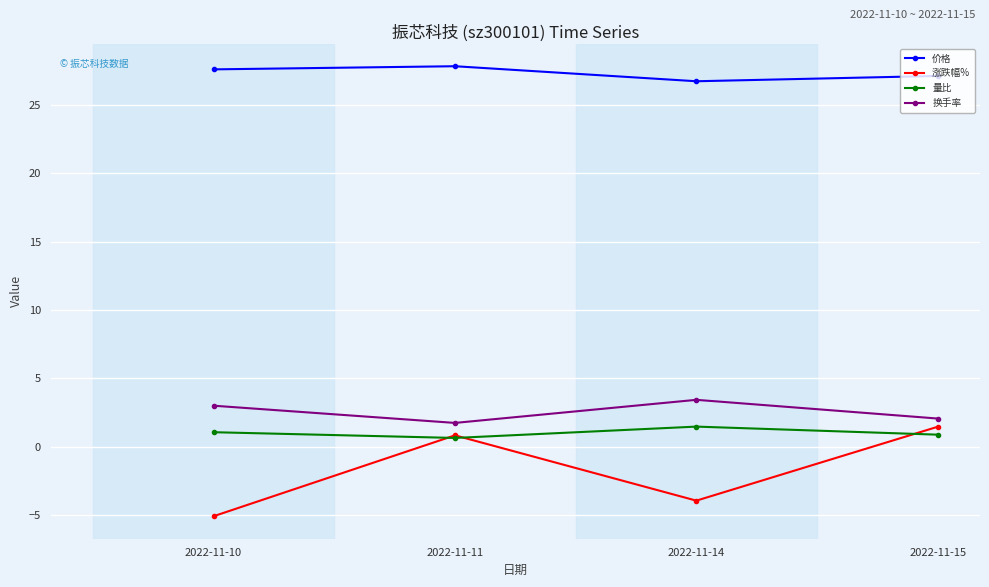

Does the chart have visible grid lines?

Yes